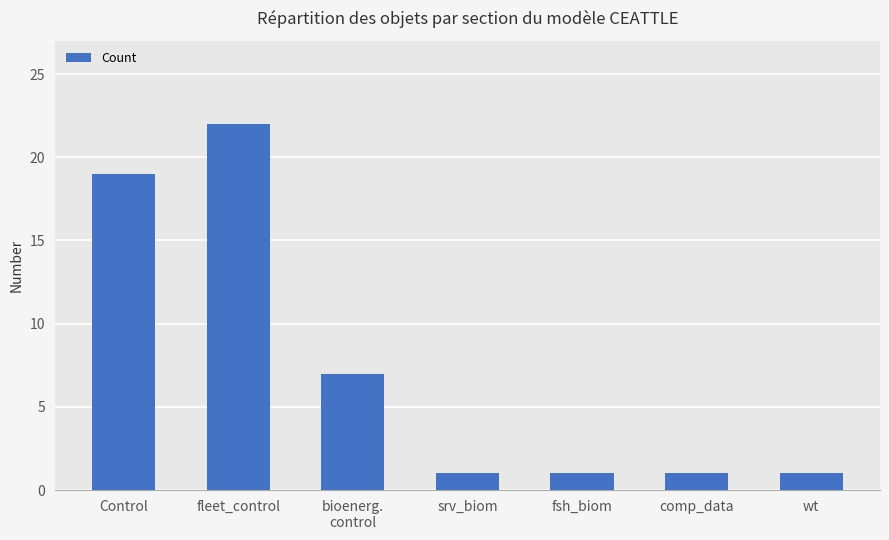

What is the label of the 6th bar from the left?

comp_data